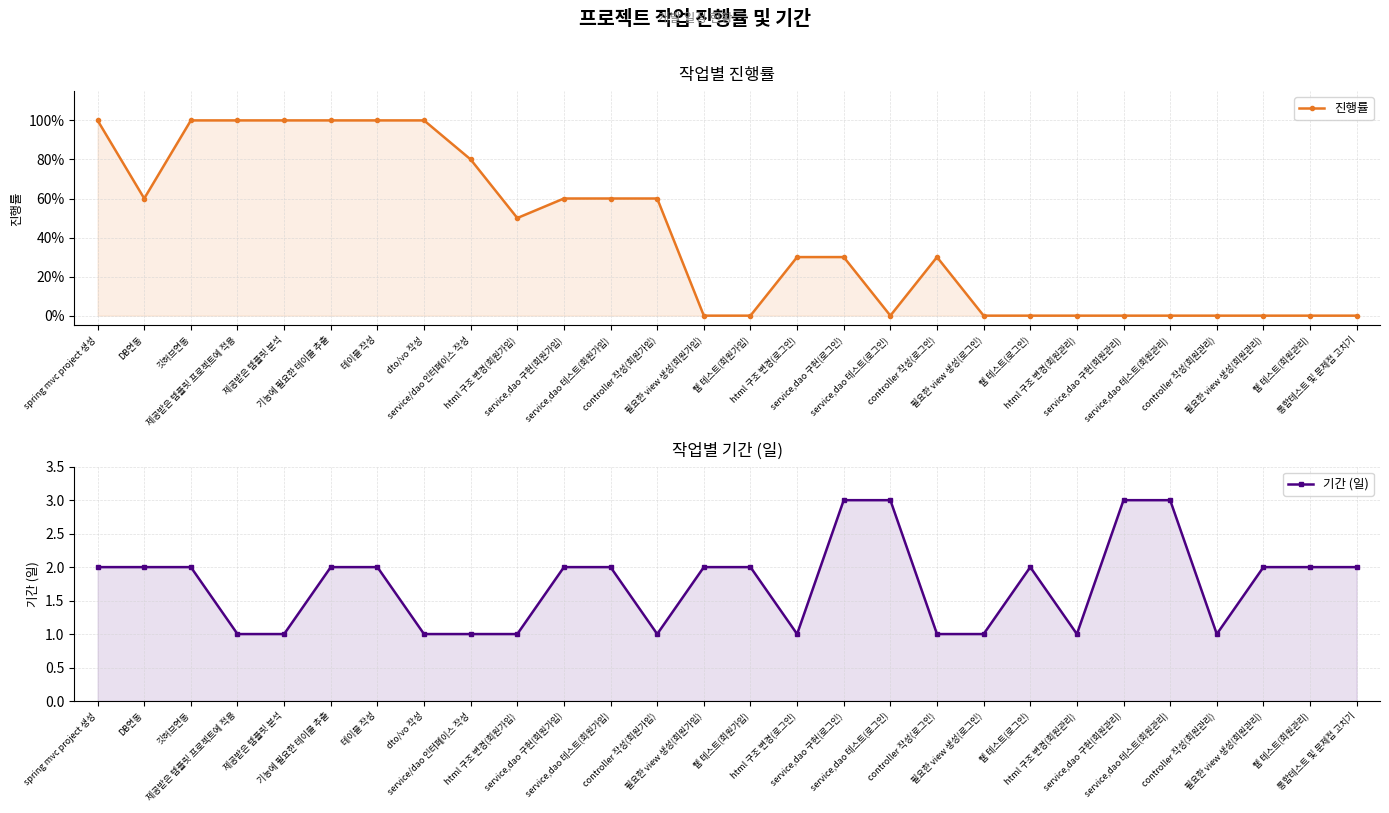

Which has a higher value, service,dao 테스트(회원관리) or service,dao 테스트(회원가입)?

service,dao 테스트(회원가입)